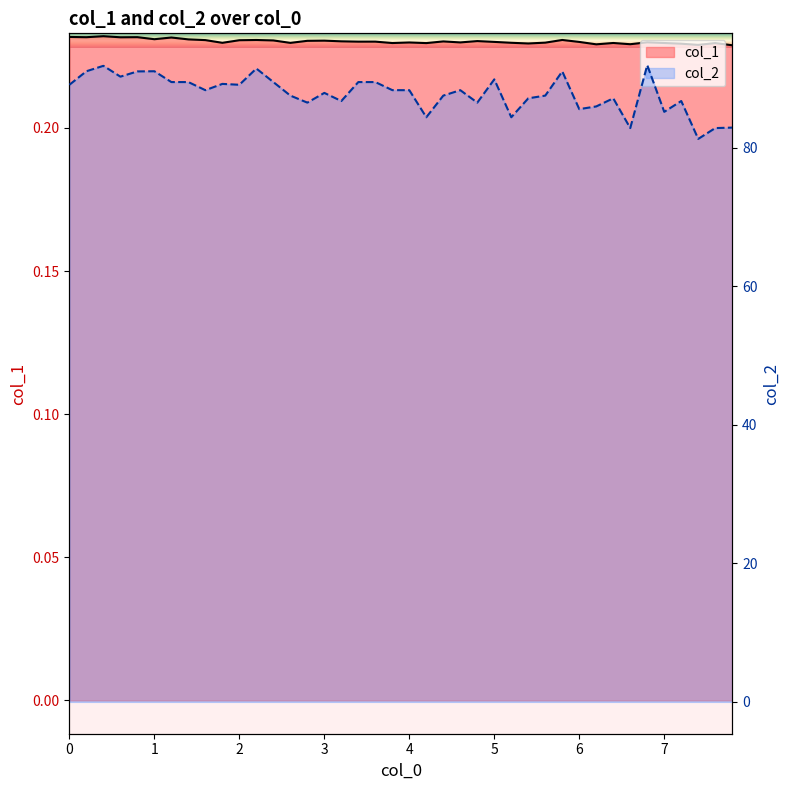

The value of col_1 at 6.4 is 0.4. True or false?

False